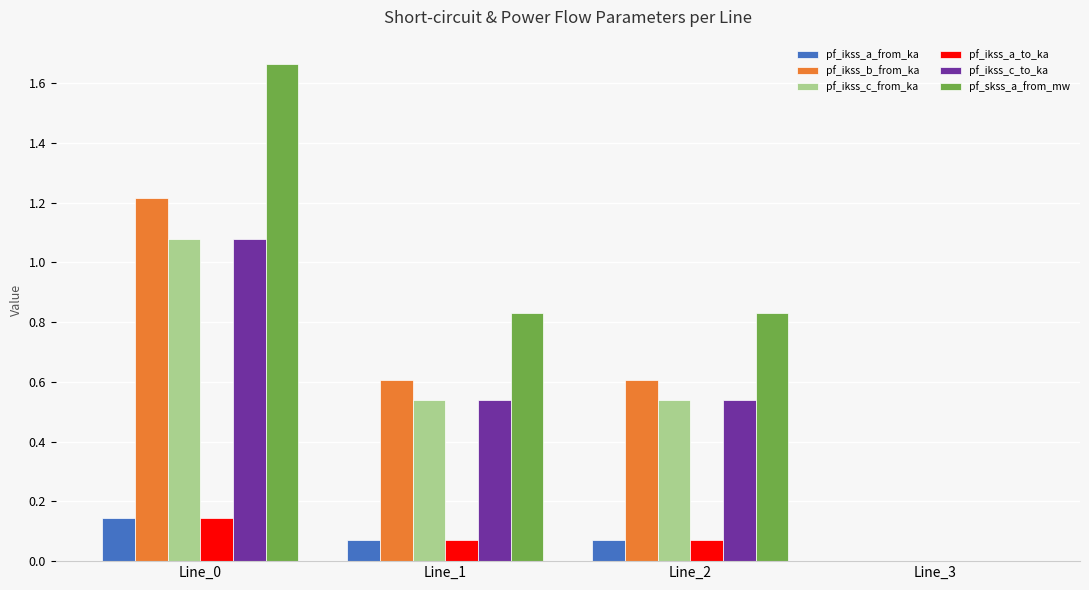

Which category has the highest value in the pf_ikss_c_to_ka series?

Line_0